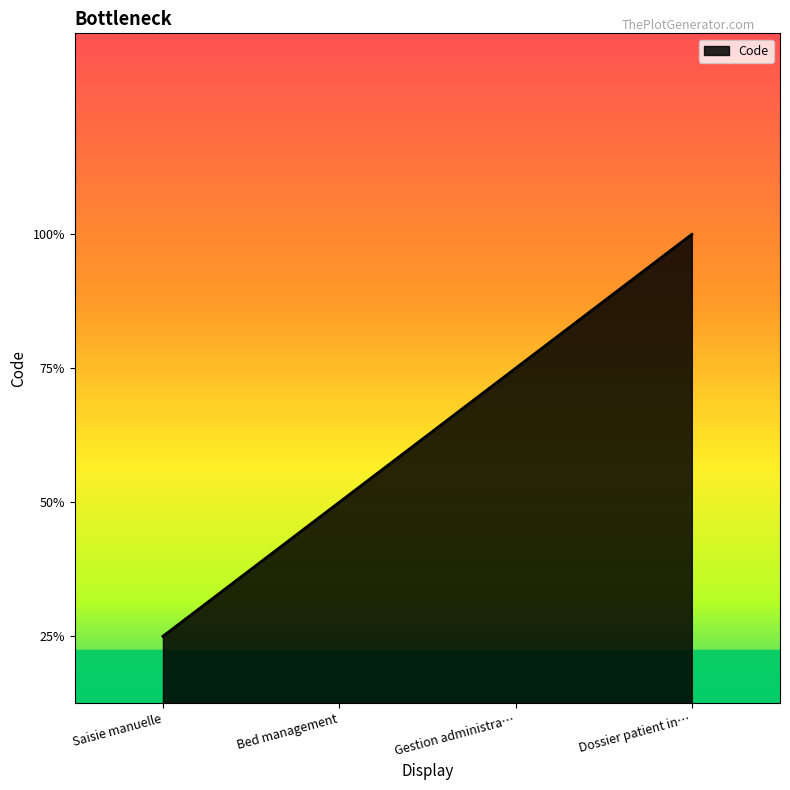

Where does the data first go above 3?

Dossier patient in…